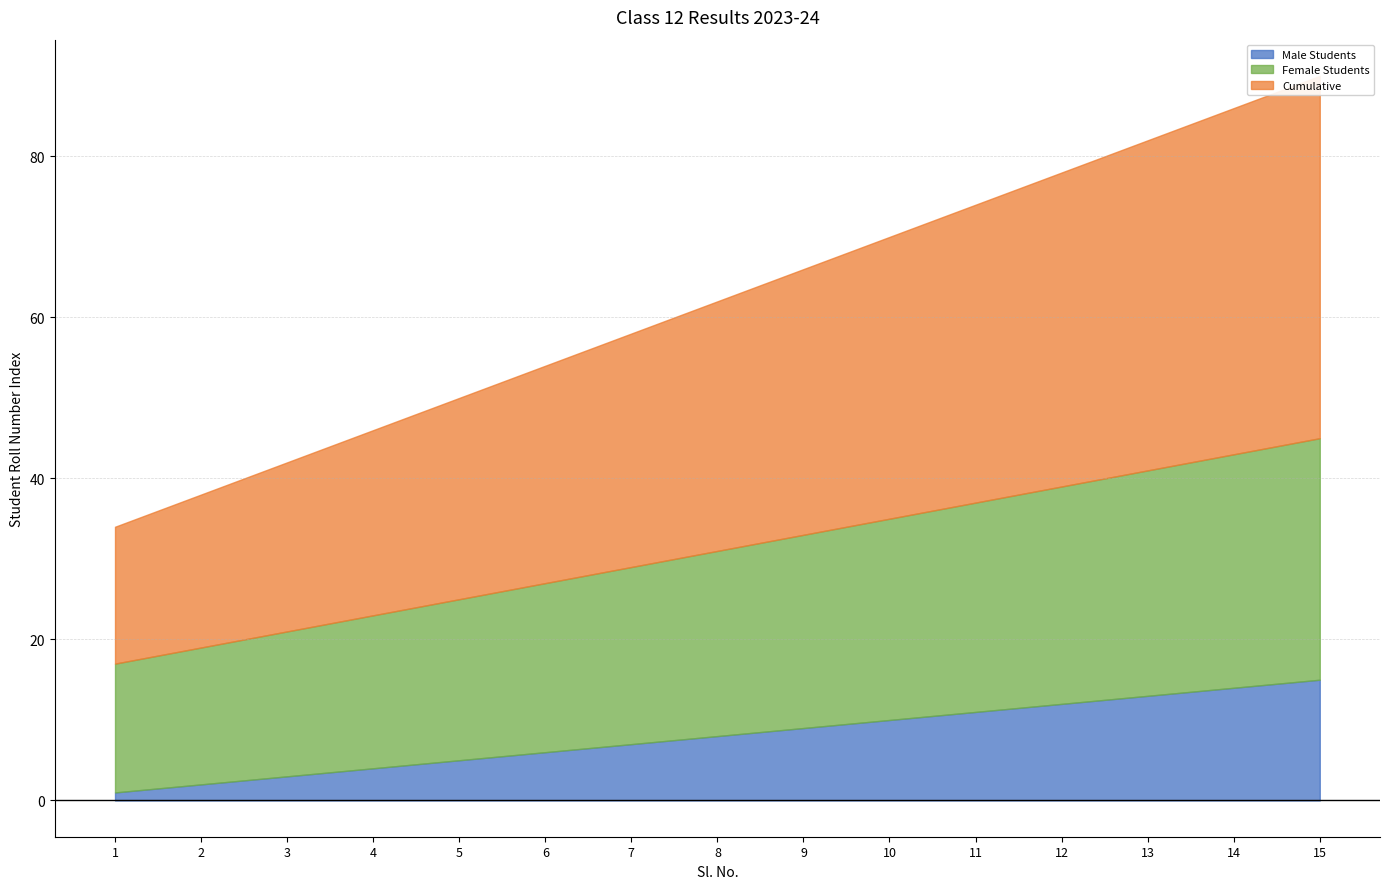

Which series has the largest total across all categories?

Cumulative